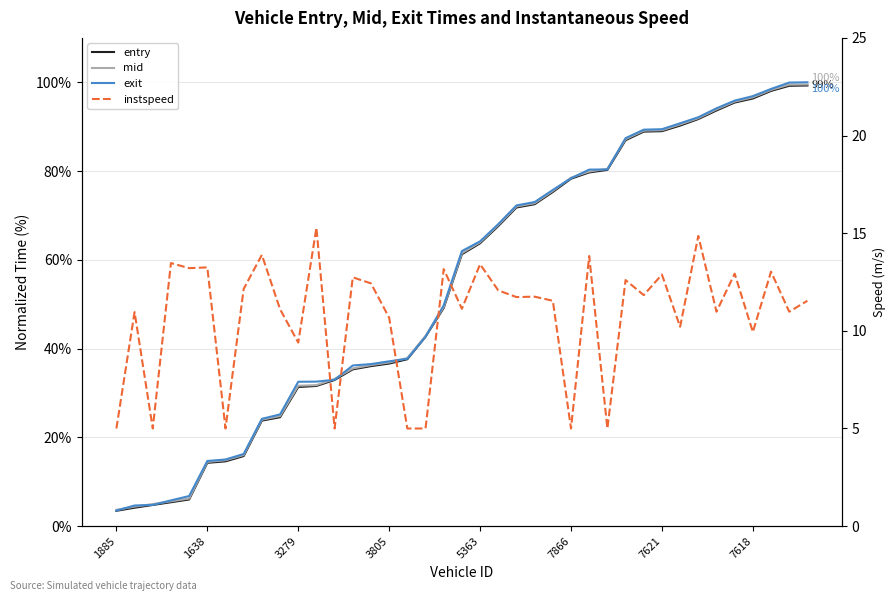

True or false: instspeed has a value of 3.4 at 36.

False